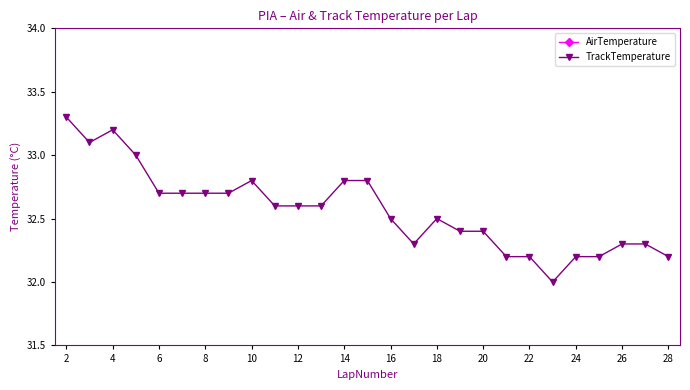

Count the AirTemperature values in the range 26 to 27.

27